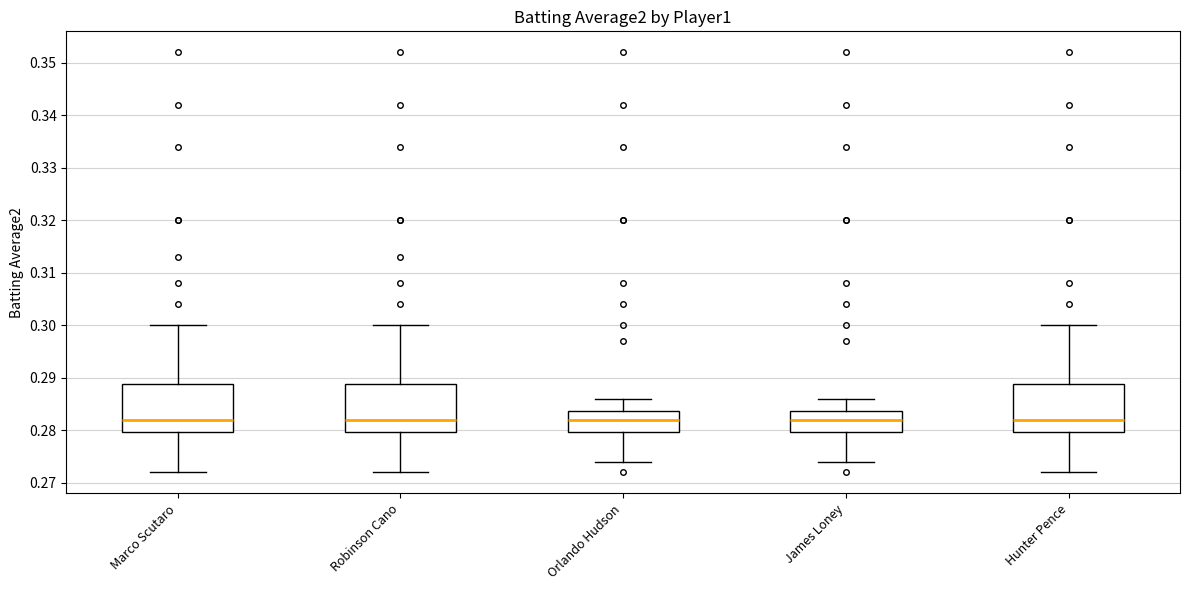

Where does the lower whisker of the box for Robinson Cano end on the y-axis? The values are not printed on the chart, so give them approximately, as read against the axis.

0.272